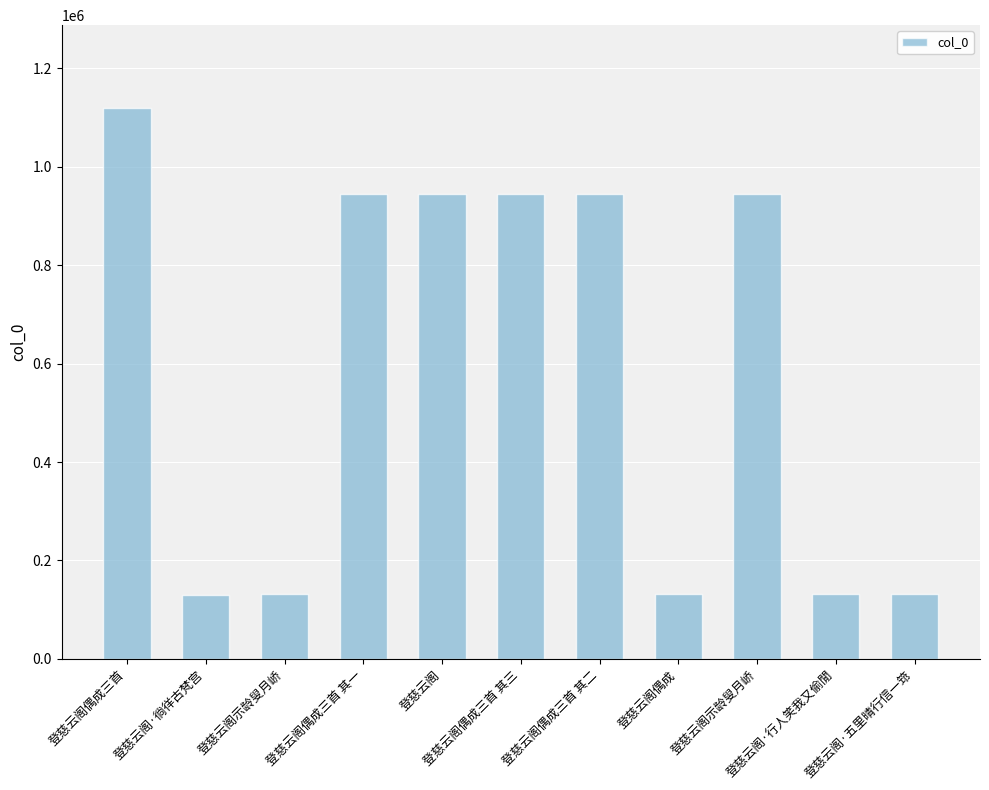

How many series are shown in this chart?

1